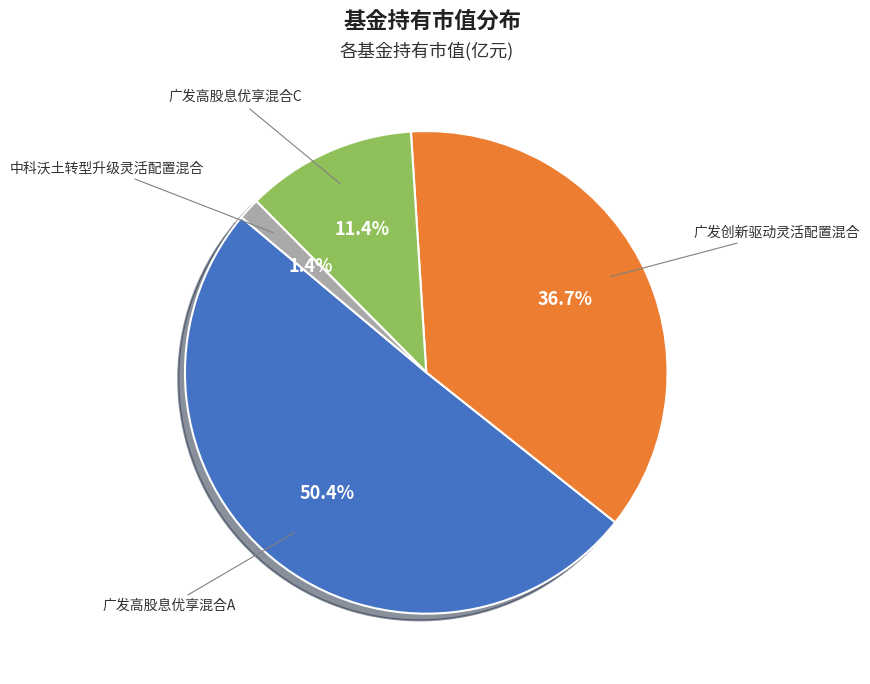

Does any single category account for the majority?

Yes